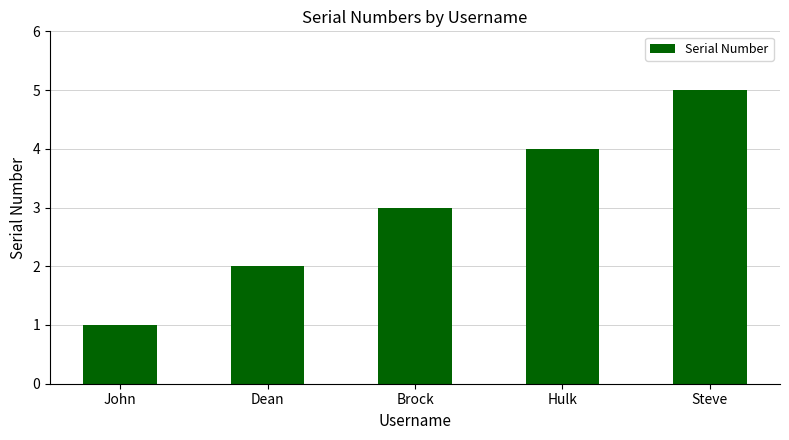

What position from the right is John?

5